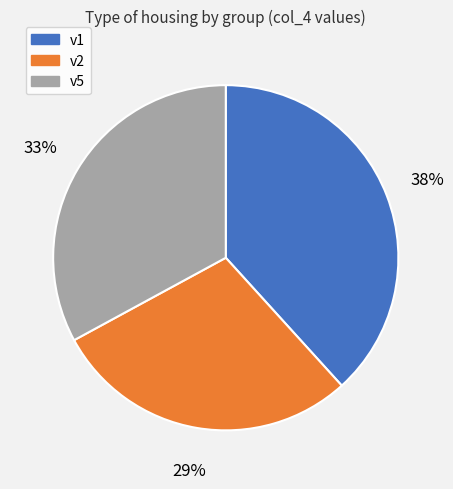

Count the number of slices in the pie.

3